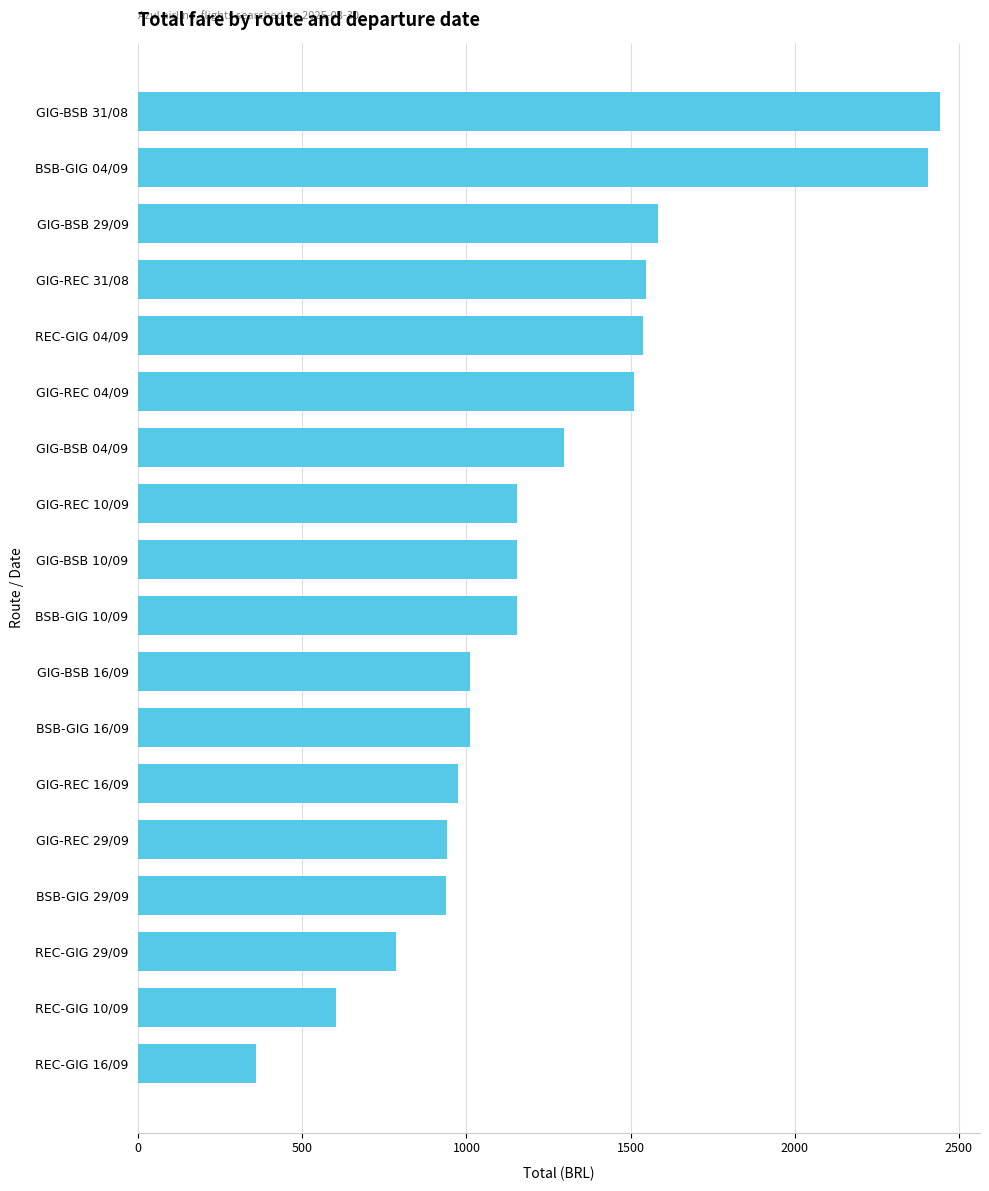

Count the number of data series in this chart.

1